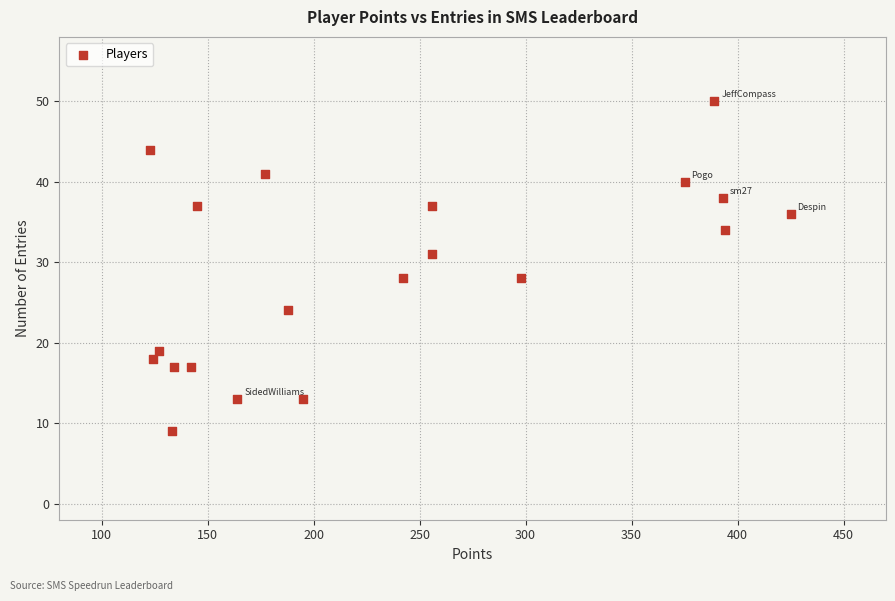

What is the range of Y values (max minus min)?

41